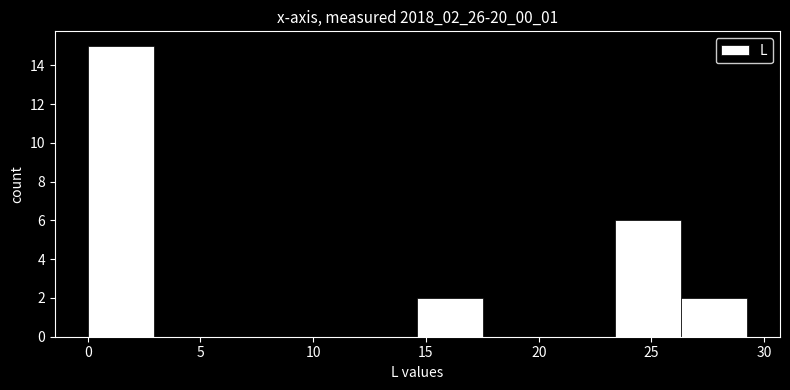

Which range on the x-axis has the tallest bar?

0.0 to 3.0